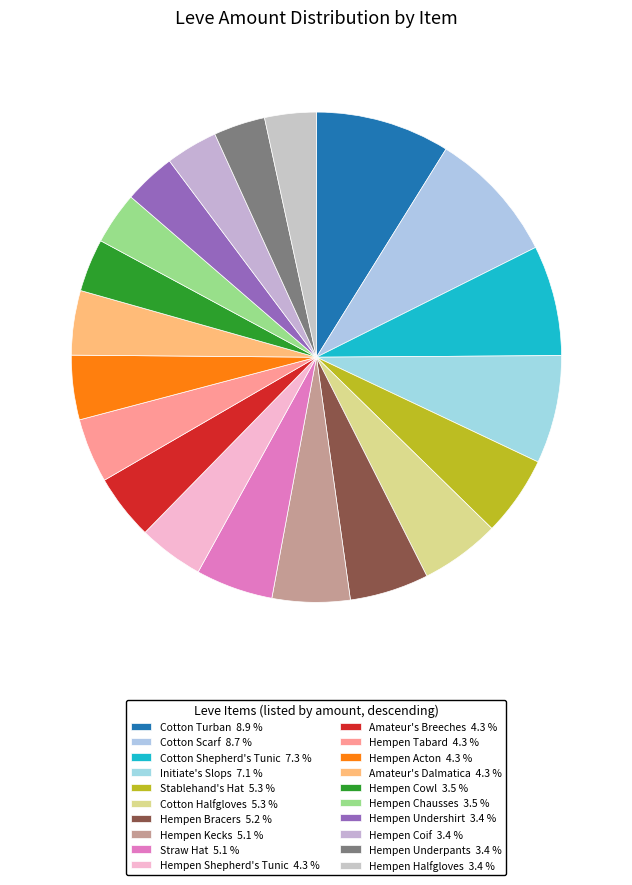

How many slices are in this pie chart?

20